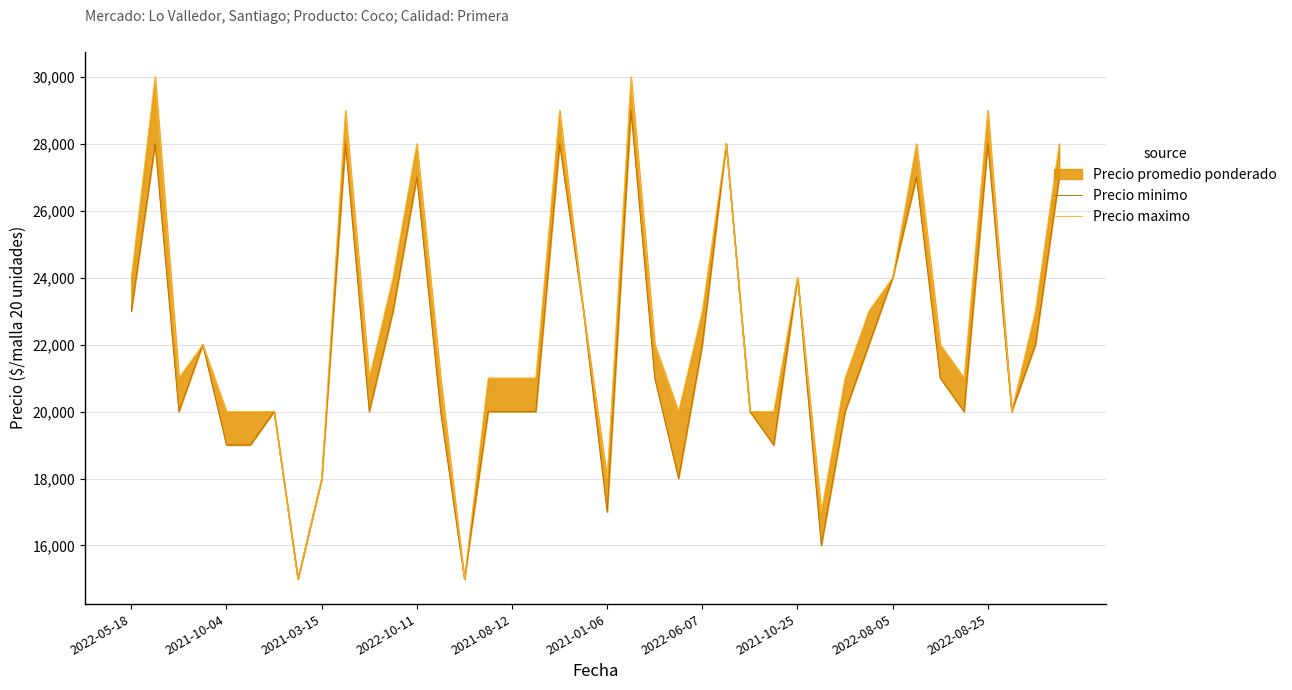

Is the value of Precio minimo at 2022-08-05 greater than the value of Precio maximo at 2021-10-25?

No